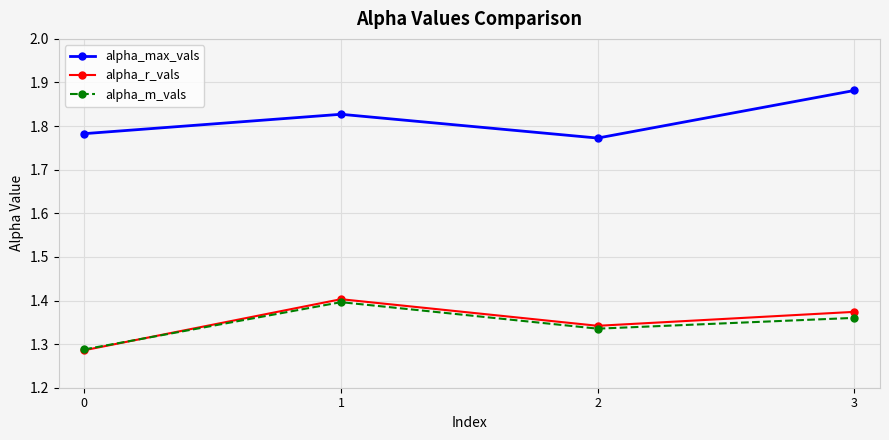

What is the difference between the highest and lowest values at 0?

0.5